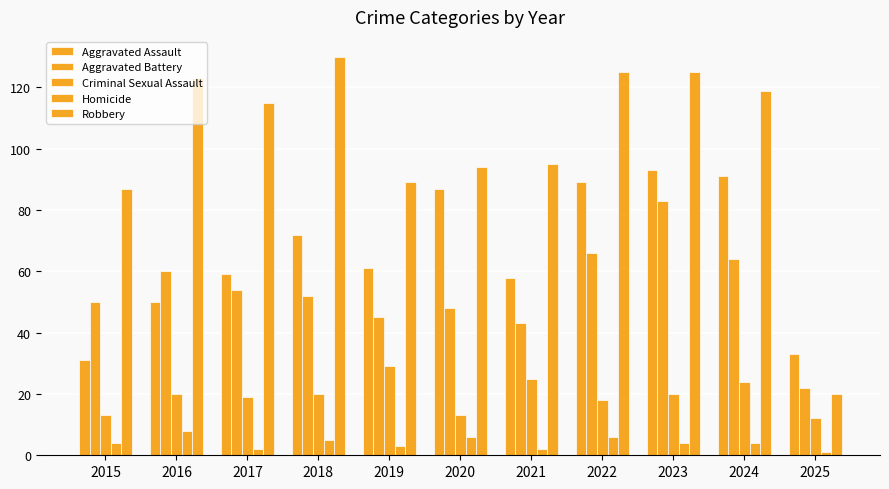

True or false: Criminal Sexual Assault has a value of 13 at 2015.

True